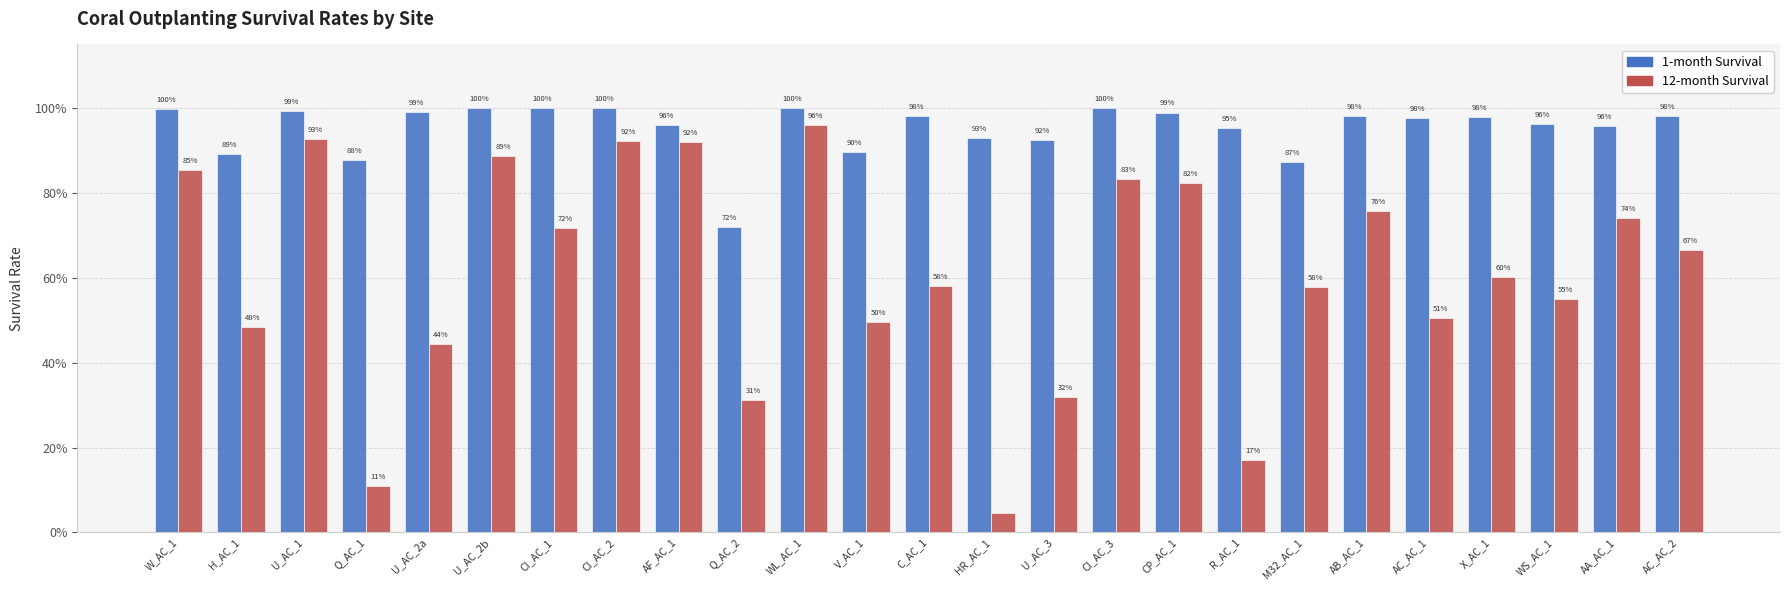

Which series has the largest range (max minus min)?

12-month Survival